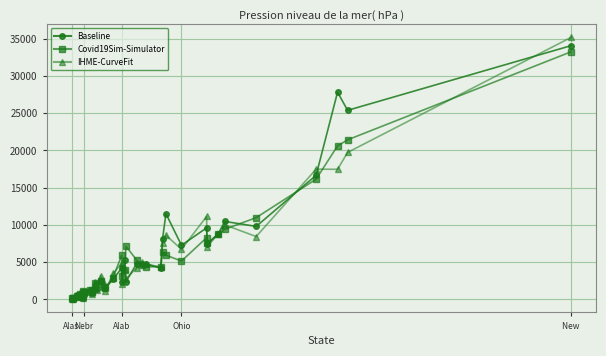

What is the value of the Baseline point at the 21st from the left?

4223.0